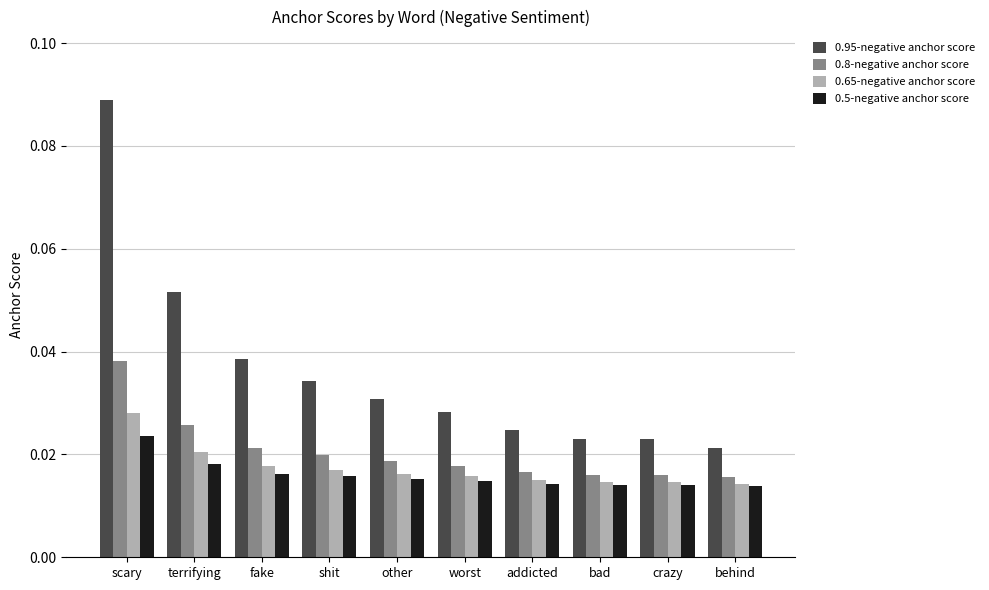

How many 0.65-negative anchor score values are between 0 and 1?

10